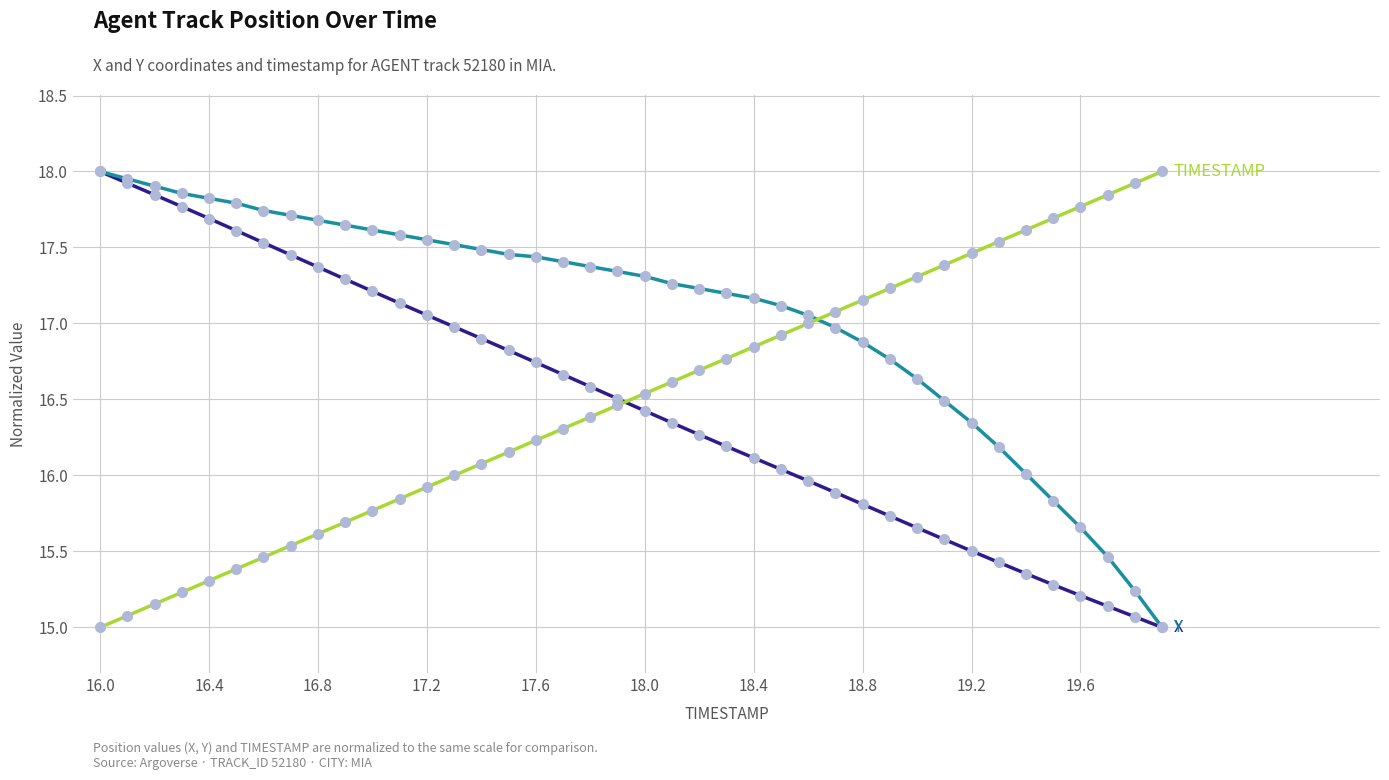

What is the minimum value shown in the chart?

15.0